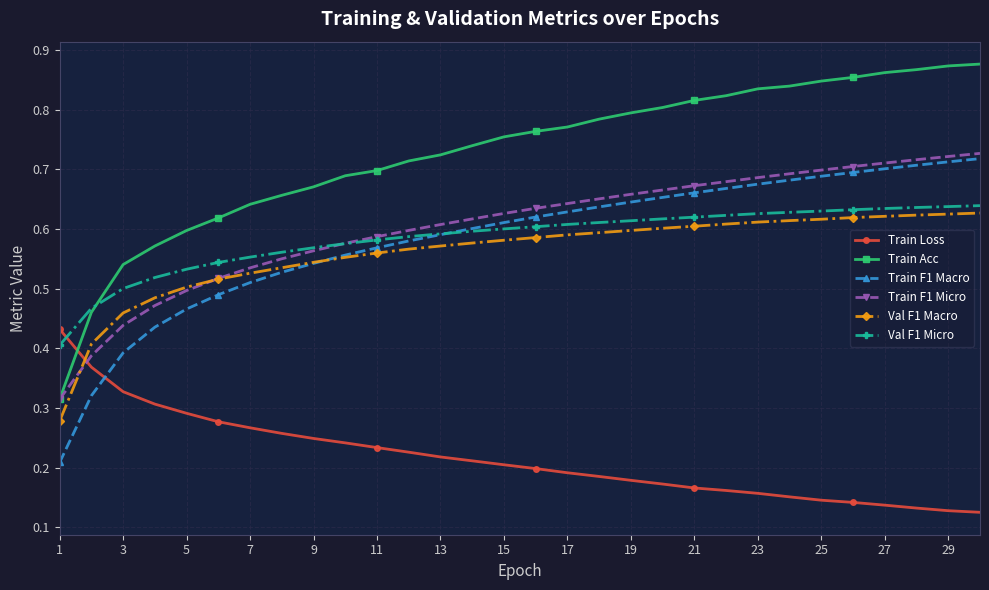

Count the Train Loss values in the range 0 to 1.

30